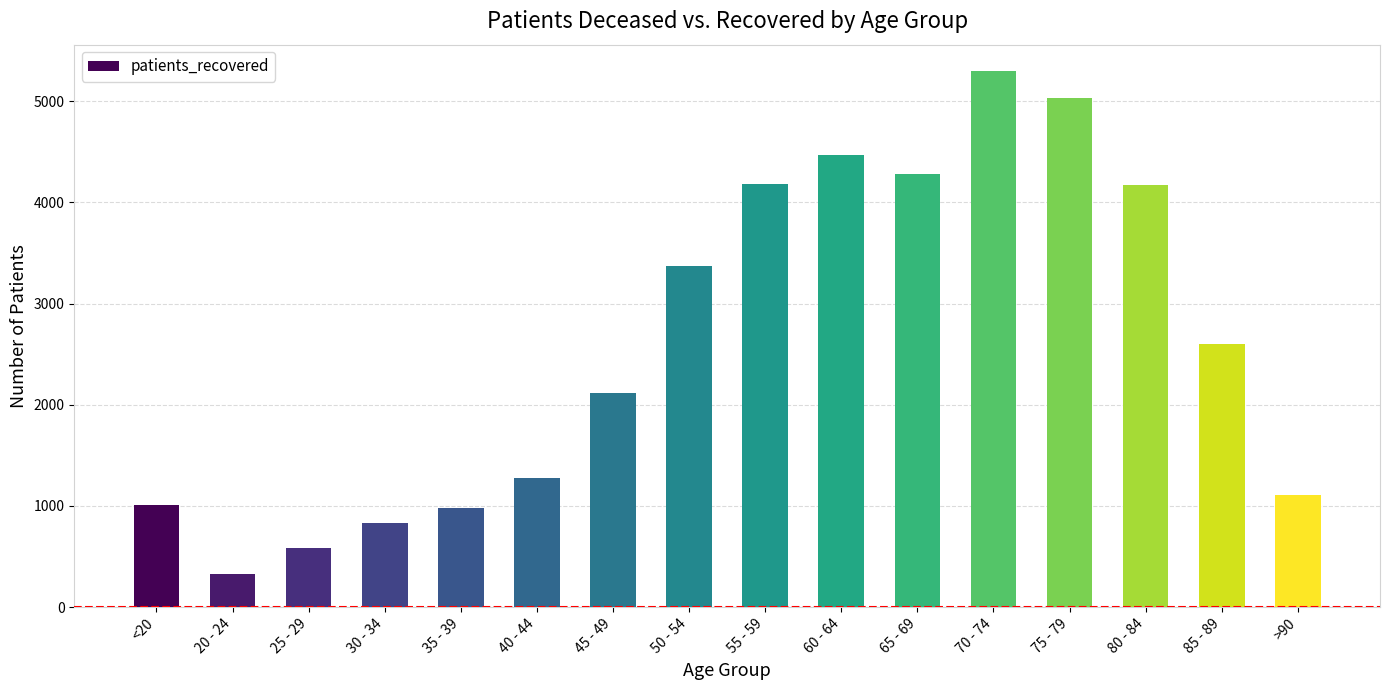

Where is the data nearest to the value 2812?

85 - 89